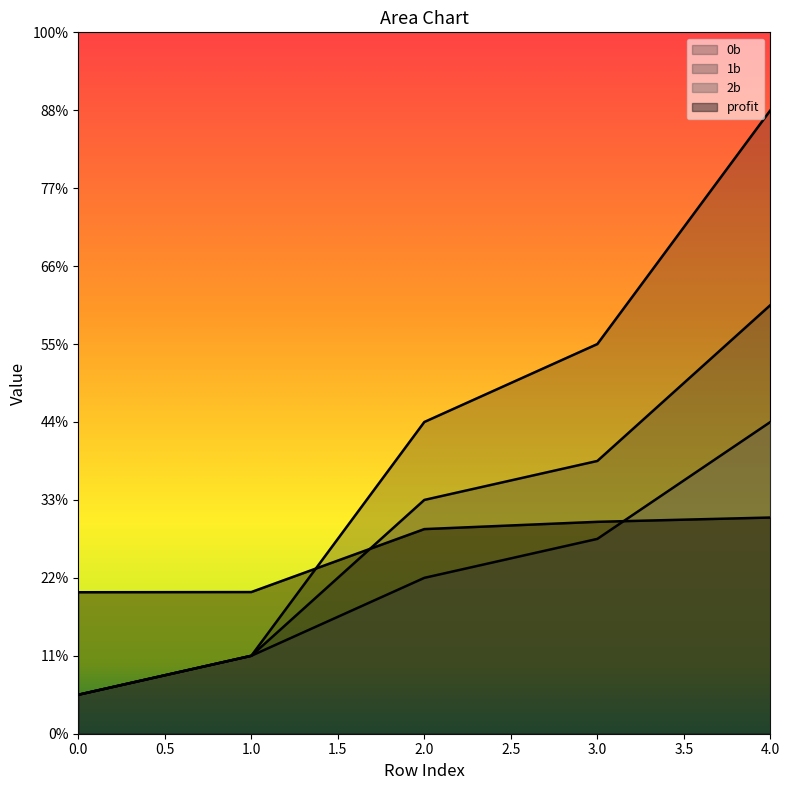

Reading left to right, extract all data points from this chart.

0b: 1.0	2.0	8.0	10.0	16.0
1b: 1.0	2.0	6.0	7.0	11.0
2b: 1.0	2.0	4.0	5.0	8.0
profit: 3.6	3.6	5.3	5.4	5.5